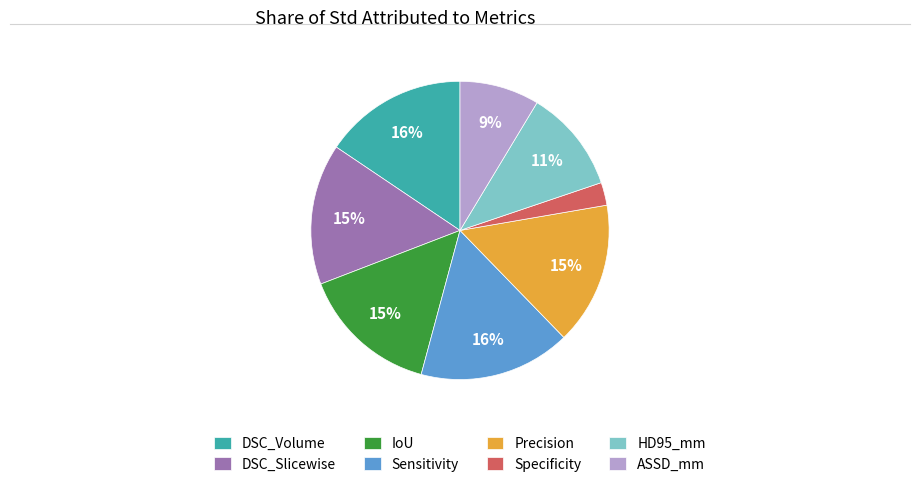

Combined, do ASSD_mm and Precision account for over 50%?

No